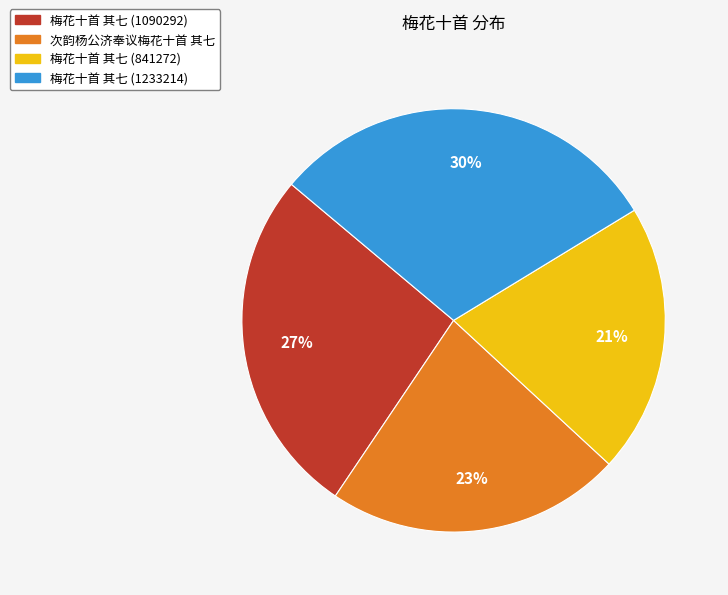

Rank the categories by value from highest to lowest.

梅花十首 其七 (1233214), 梅花十首 其七 (1090292), 次韵杨公济奉议梅花十首 其七, 梅花十首 其七 (841272)